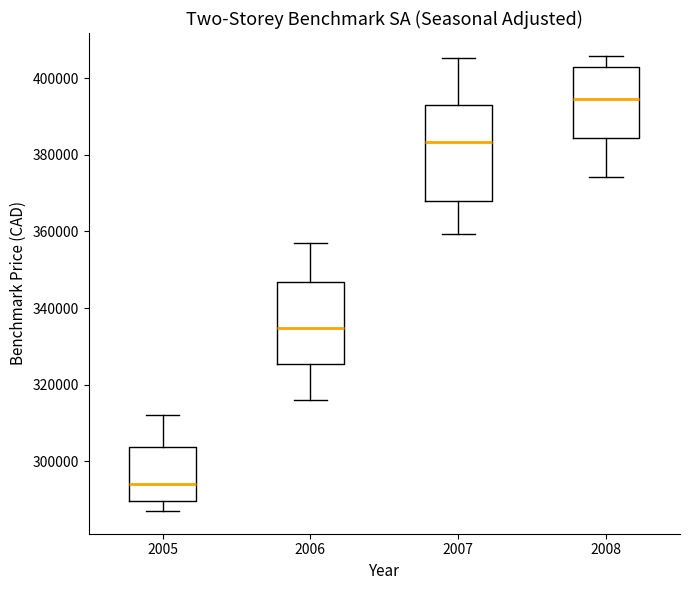

Reading left to right, transcribe this box plot: for each box, give where its median line is, the range the box spans, and where its two whiskers end, as read against the y-axis. The values are not printed on the chart, so give them approximately, as read against the axis.

2005: median 294000, box 290000 to 304000, whiskers 288000 to 312000
2006: median 334000, box 326000 to 346000, whiskers 316000 to 356000
2007: median 384000, box 368000 to 392000, whiskers 360000 to 406000
2008: median 394000, box 384000 to 402000, whiskers 374000 to 406000